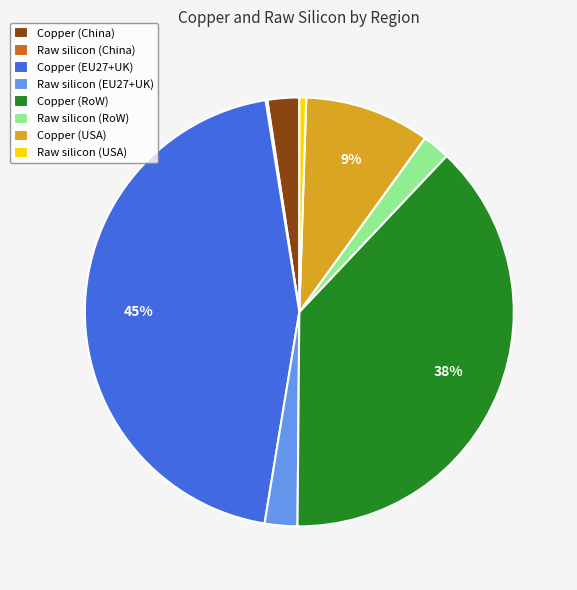

Which category has the biggest portion of the pie?

Copper (EU27+UK)